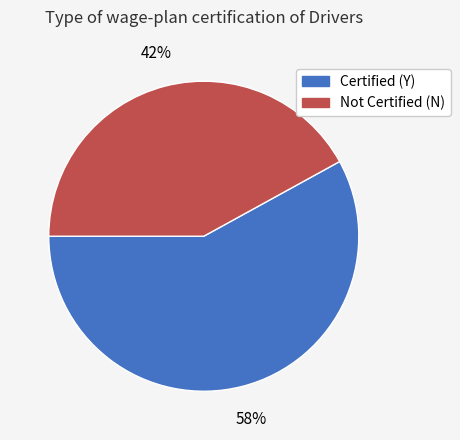

Do Not Certified (N) and Certified (Y) together represent more than half of the pie?

Yes